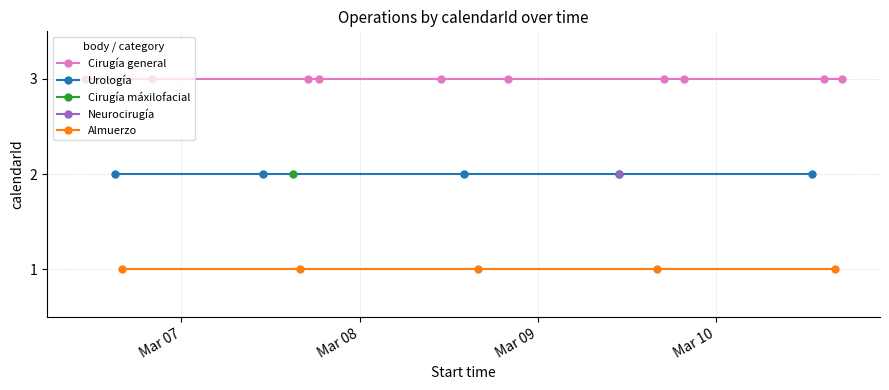

What are all the series names shown in the legend?

Cirugía general, Urología, Cirugía máxilofacial, Neurocirugía, Almuerzo